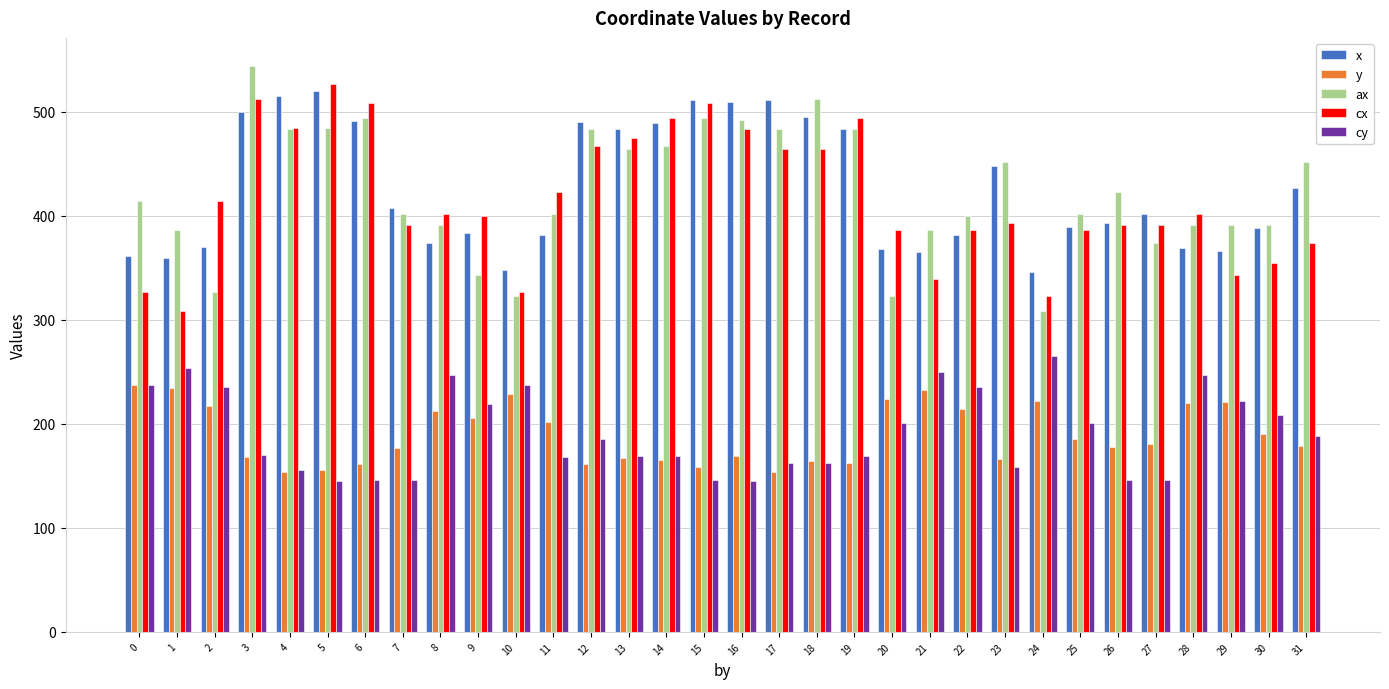

Is the value of x at 23 greater than the value of ax at 13?

No